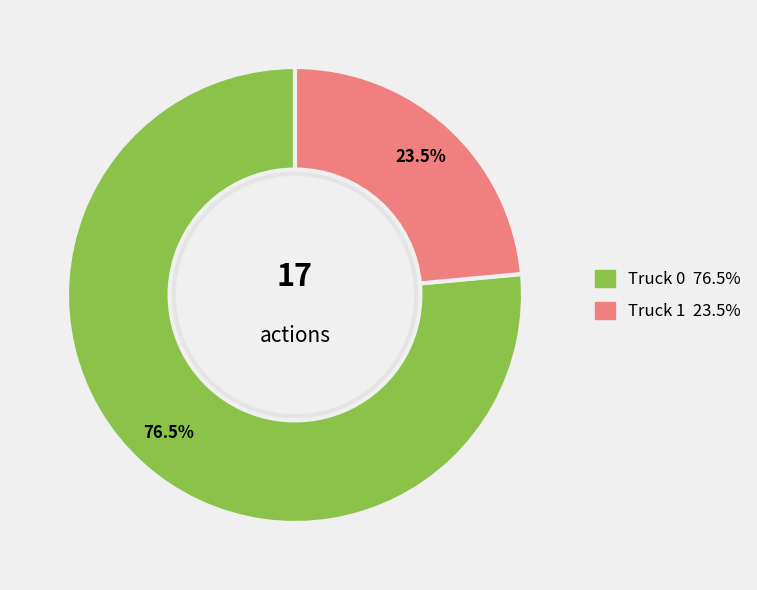

Count the number of slices in the pie.

2